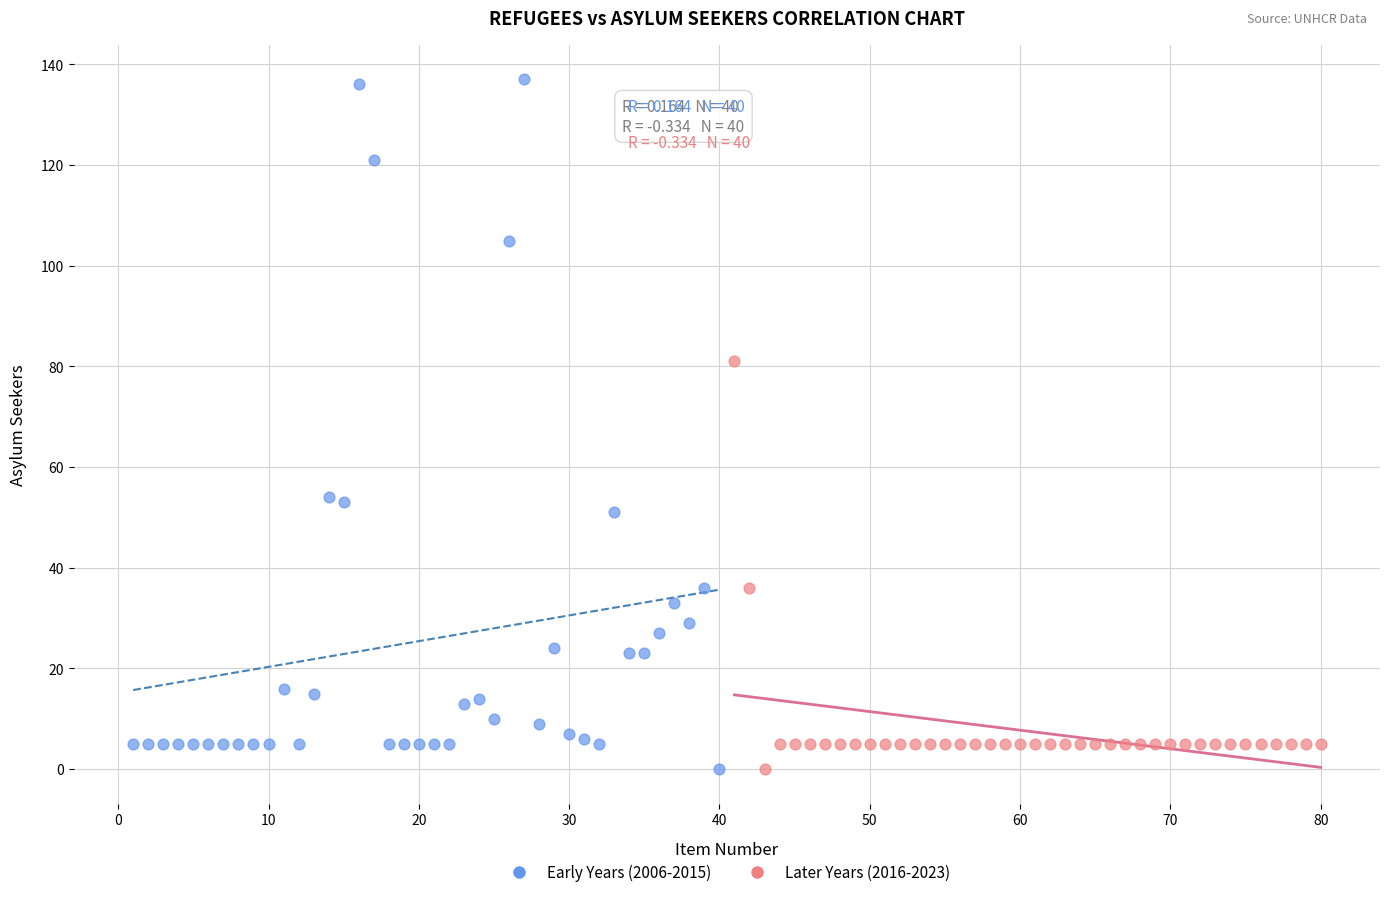

Which series reaches the maximum Y coordinate?

Early Years (2006-2015)